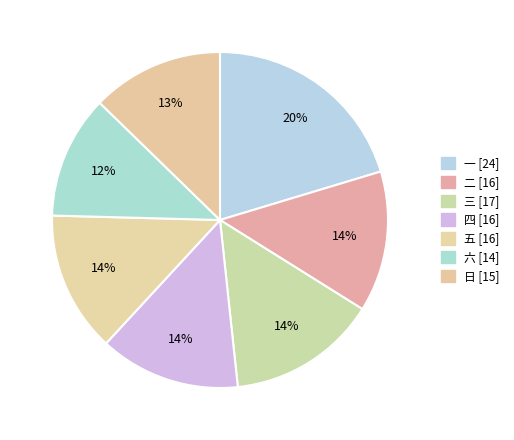

Count the number of slices in the pie.

7